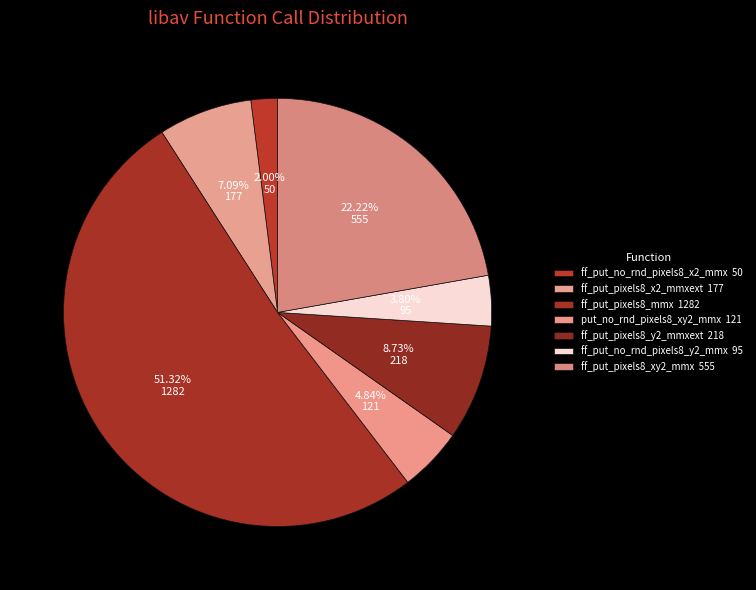

Count the number of slices in the pie.

7